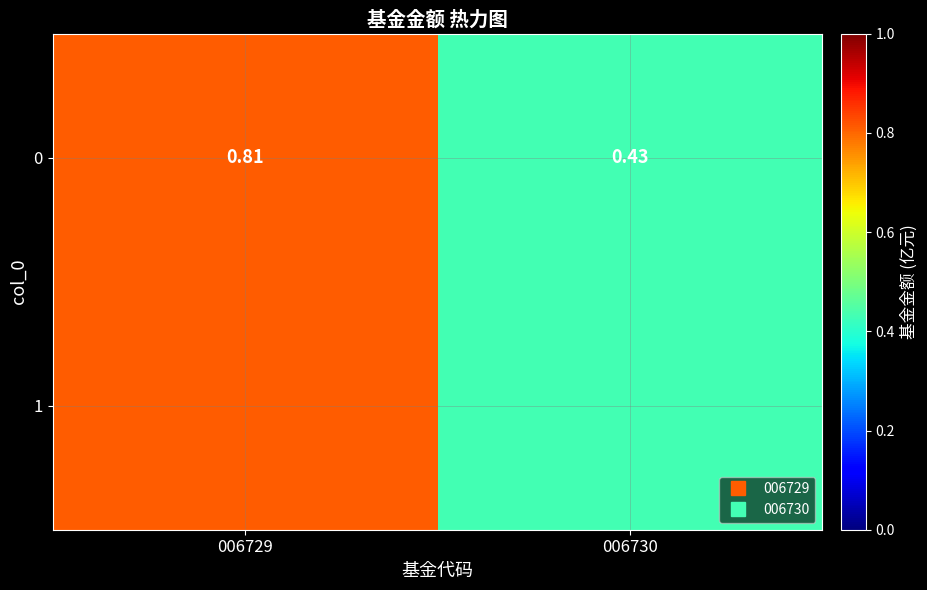

What is the sum of all values?

1.2